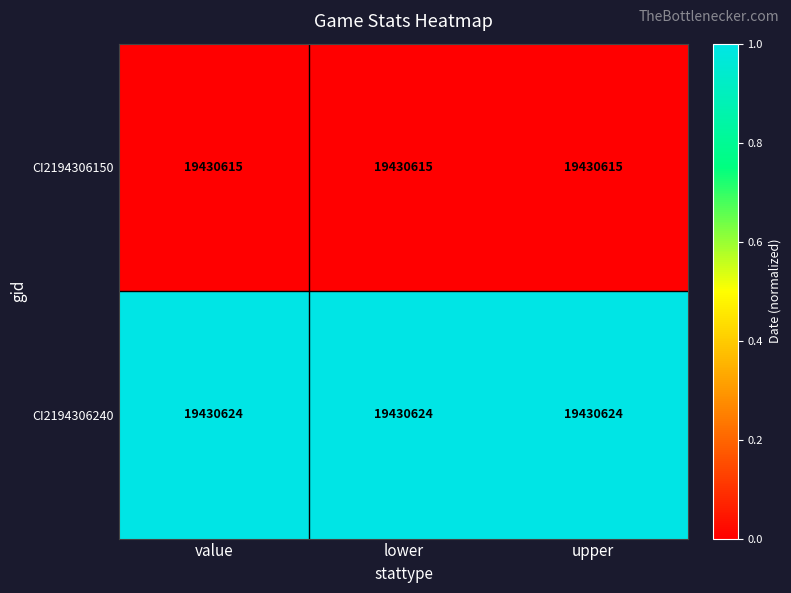

Between value and lower, which series saw the biggest shift?

CI2194306150